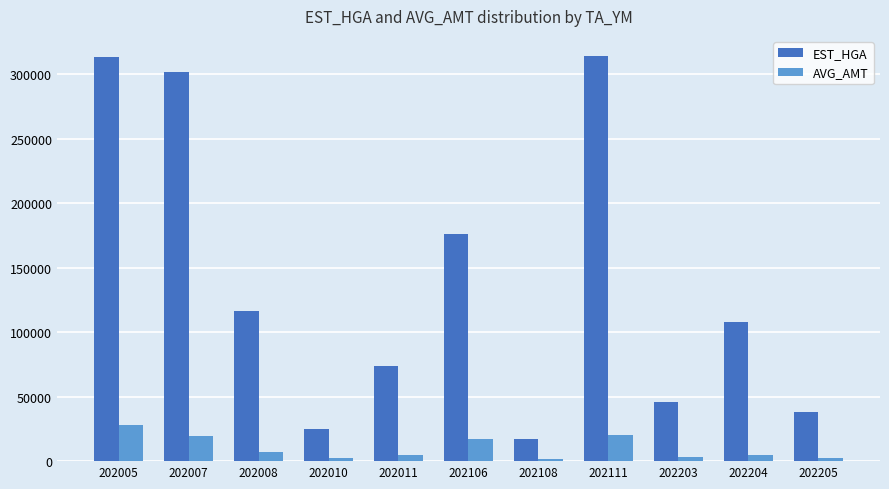

What is the average value of the AVG_AMT series?

10098